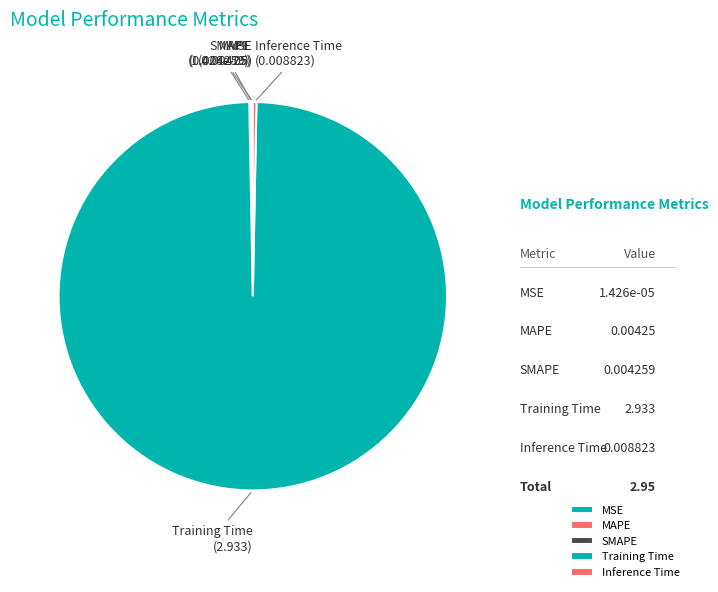

To the nearest percent, what portion does Training Time represent?

99%